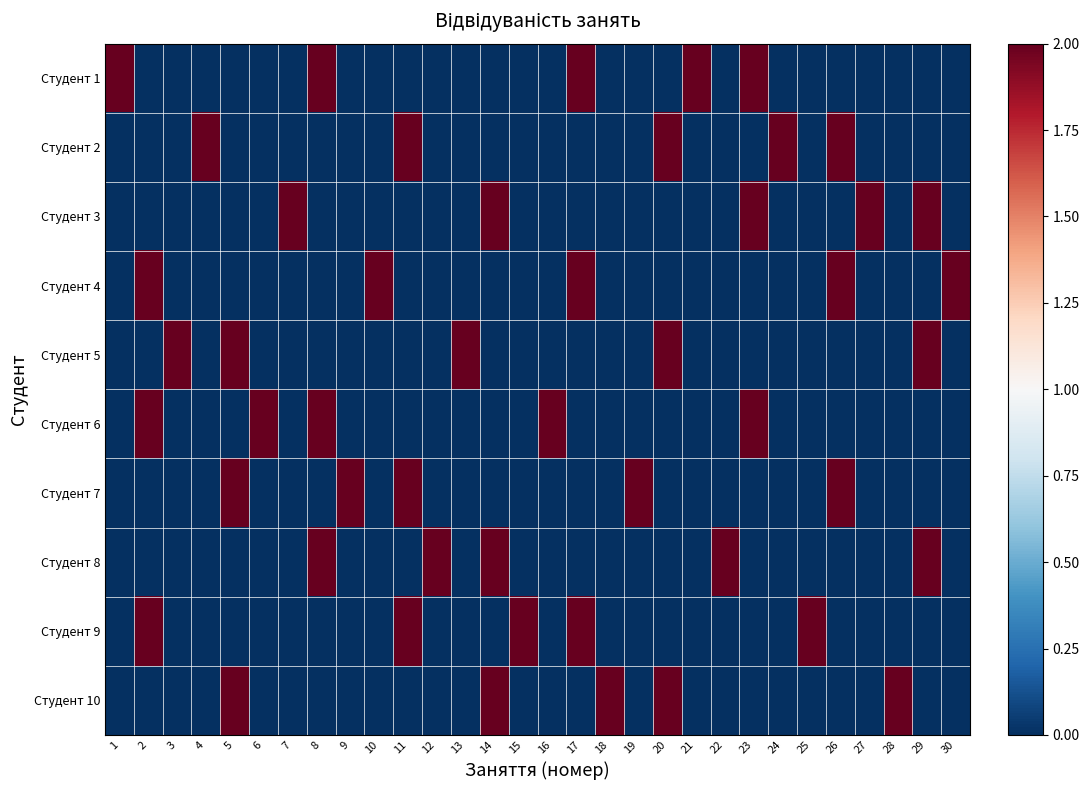

Reading left to right, what are all the values shown in this chart?

Студент 1: 1=2	2=0	3=0	4=0	5=0	6=0	7=0	8=2	9=0	10=0	11=0	12=0	13=0	14=0	15=0	16=0	17=2	18=0	19=0	20=0	21=2	22=0	23=2	24=0	25=0	26=0	27=0	28=0	29=0	30=0
Студент 2: 1=0	2=0	3=0	4=2	5=0	6=0	7=0	8=0	9=0	10=0	11=2	12=0	13=0	14=0	15=0	16=0	17=0	18=0	19=0	20=2	21=0	22=0	23=0	24=2	25=0	26=2	27=0	28=0	29=0	30=0
Студент 3: 1=0	2=0	3=0	4=0	5=0	6=0	7=2	8=0	9=0	10=0	11=0	12=0	13=0	14=2	15=0	16=0	17=0	18=0	19=0	20=0	21=0	22=0	23=2	24=0	25=0	26=0	27=2	28=0	29=2	30=0
Студент 4: 1=0	2=2	3=0	4=0	5=0	6=0	7=0	8=0	9=0	10=2	11=0	12=0	13=0	14=0	15=0	16=0	17=2	18=0	19=0	20=0	21=0	22=0	23=0	24=0	25=0	26=2	27=0	28=0	29=0	30=2
Студент 5: 1=0	2=0	3=2	4=0	5=2	6=0	7=0	8=0	9=0	10=0	11=0	12=0	13=2	14=0	15=0	16=0	17=0	18=0	19=0	20=2	21=0	22=0	23=0	24=0	25=0	26=0	27=0	28=0	29=2	30=0
Студент 6: 1=0	2=2	3=0	4=0	5=0	6=2	7=0	8=2	9=0	10=0	11=0	12=0	13=0	14=0	15=0	16=2	17=0	18=0	19=0	20=0	21=0	22=0	23=2	24=0	25=0	26=0	27=0	28=0	29=0	30=0
Студент 7: 1=0	2=0	3=0	4=0	5=2	6=0	7=0	8=0	9=2	10=0	11=2	12=0	13=0	14=0	15=0	16=0	17=0	18=0	19=2	20=0	21=0	22=0	23=0	24=0	25=0	26=2	27=0	28=0	29=0	30=0
Студент 8: 1=0	2=0	3=0	4=0	5=0	6=0	7=0	8=2	9=0	10=0	11=0	12=2	13=0	14=2	15=0	16=0	17=0	18=0	19=0	20=0	21=0	22=2	23=0	24=0	25=0	26=0	27=0	28=0	29=2	30=0
Студент 9: 1=0	2=2	3=0	4=0	5=0	6=0	7=0	8=0	9=0	10=0	11=2	12=0	13=0	14=0	15=2	16=0	17=2	18=0	19=0	20=0	21=0	22=0	23=0	24=0	25=2	26=0	27=0	28=0	29=0	30=0
Студент 10: 1=0	2=0	3=0	4=0	5=2	6=0	7=0	8=0	9=0	10=0	11=0	12=0	13=0	14=2	15=0	16=0	17=0	18=2	19=0	20=2	21=0	22=0	23=0	24=0	25=0	26=0	27=0	28=2	29=0	30=0